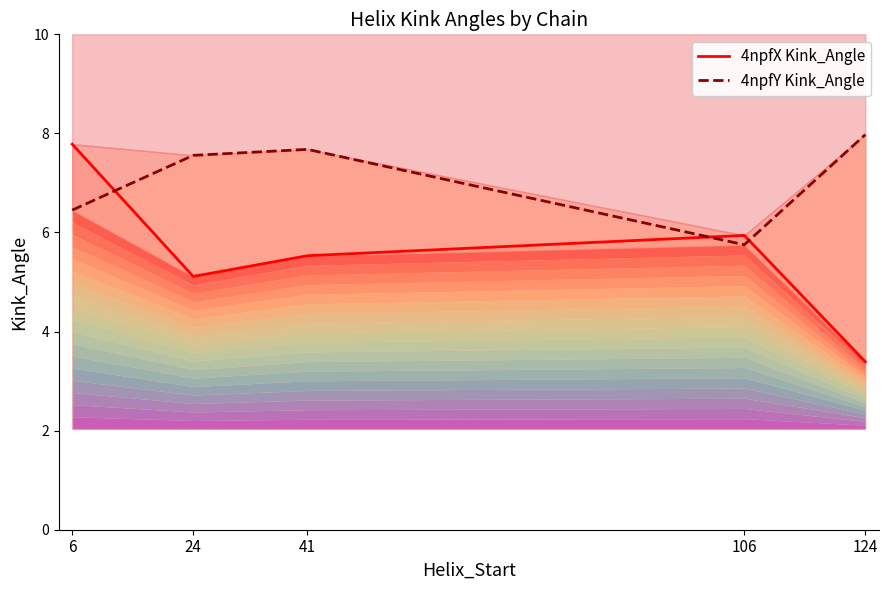

What is the sum of all 4npfY Kink_Angle values?

35.4